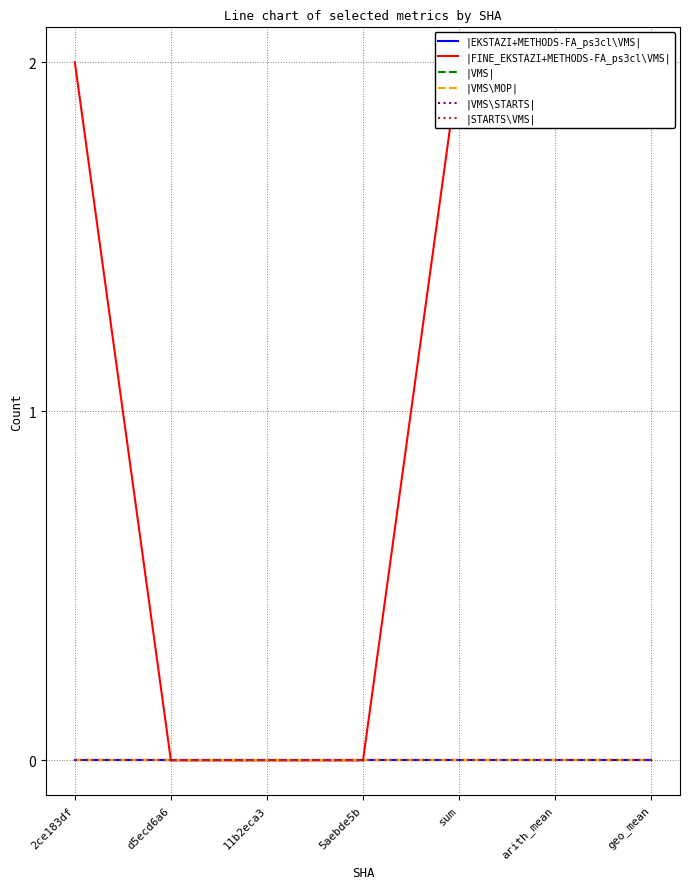

Reading left to right, extract all data points from this chart.

|EKSTAZI+METHODS-FA_ps3cl\VMS|: 0	0	0	0	0	0	0
|FINE_EKSTAZI+METHODS-FA_ps3cl\VMS|: 2	0	0	0	2	2	2
|VMS|: 0	0	0	0	0	0	0
|VMS\MOP|: 0	0	0	0	0	0	0
|VMS\STARTS|: 0	0	0	0	0	0	0
|STARTS\VMS|: 0	0	0	0	0	0	0